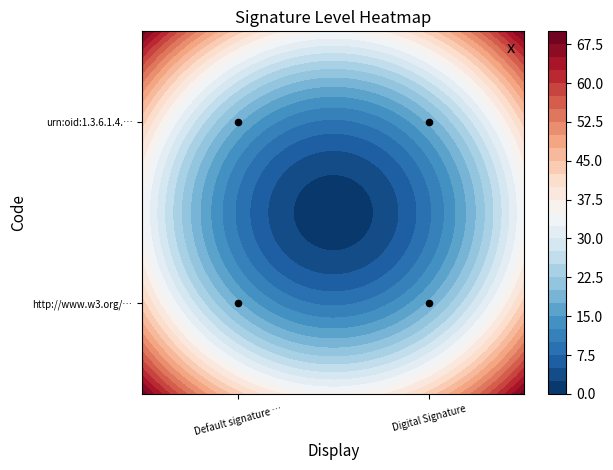

Is it true that the value at Default signature … is 0?

False